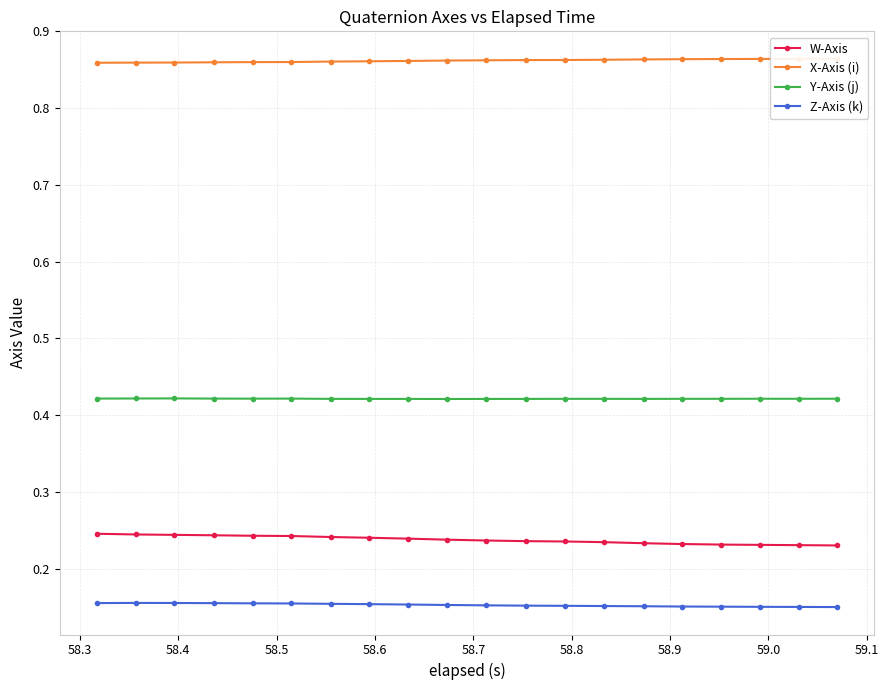

True or false: Y-Axis (j) has more than 1 interior local peaks.

True